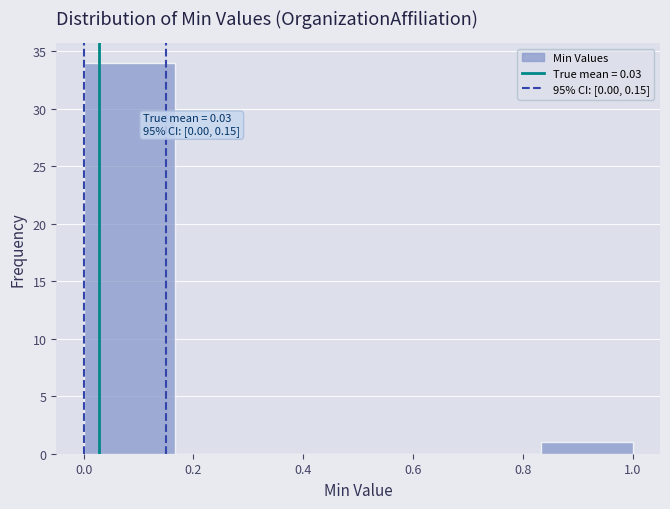

Over which range of the x-axis is the bar tallest?

0.00 to 0.16